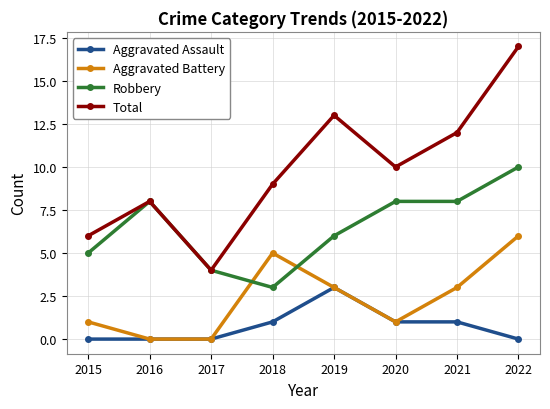

What is the value of the Aggravated Battery point at the 8th from the left?

6